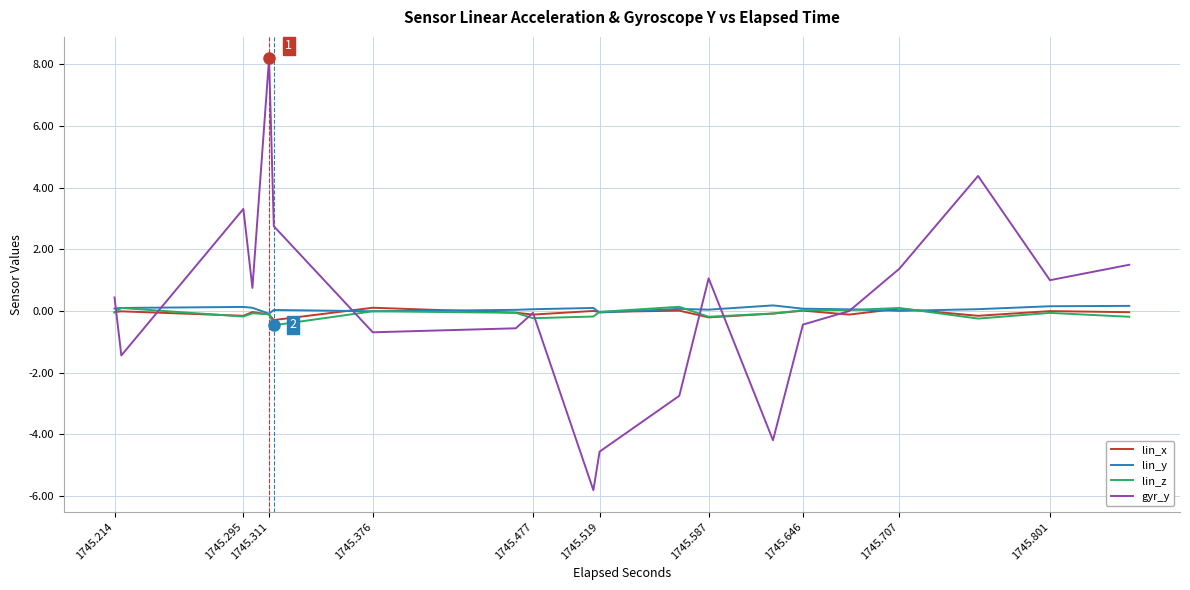

What is the difference between the maximum and minimum values in the lin_y series?

0.3